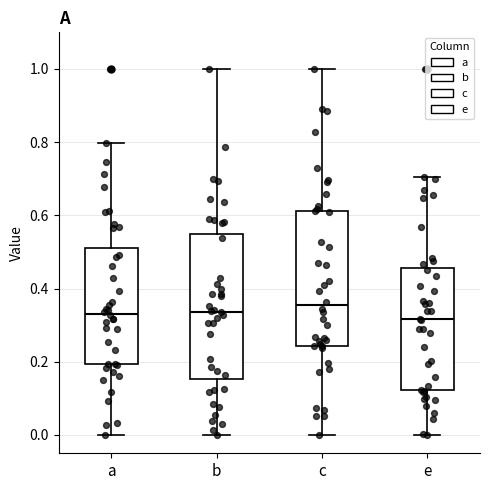

Where is the upper edge of the box for a on the y-axis? The values are not printed on the chart, so give them approximately, as read against the axis.

0.50